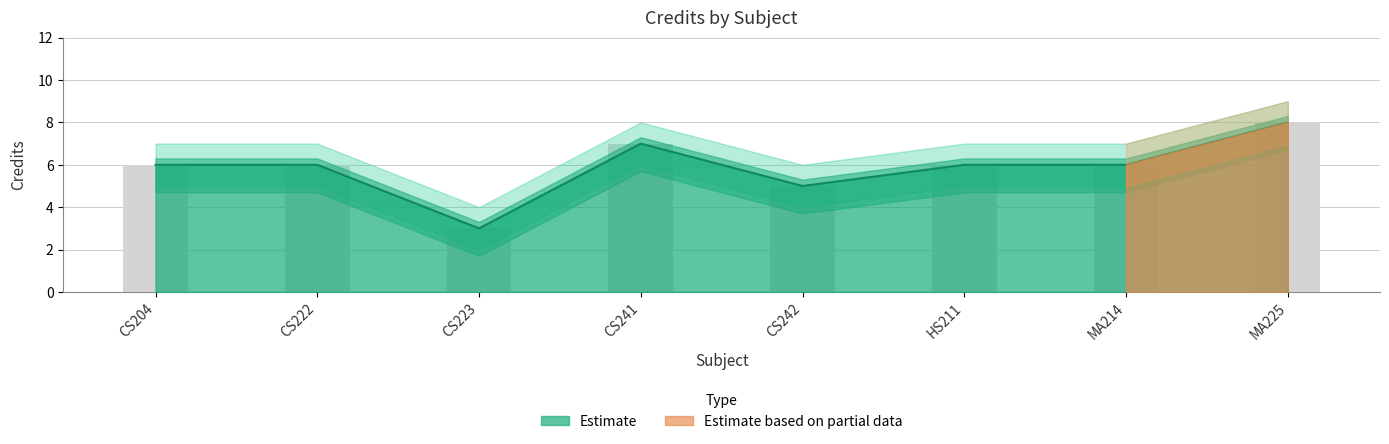

What is the maximum value shown in the chart?

8